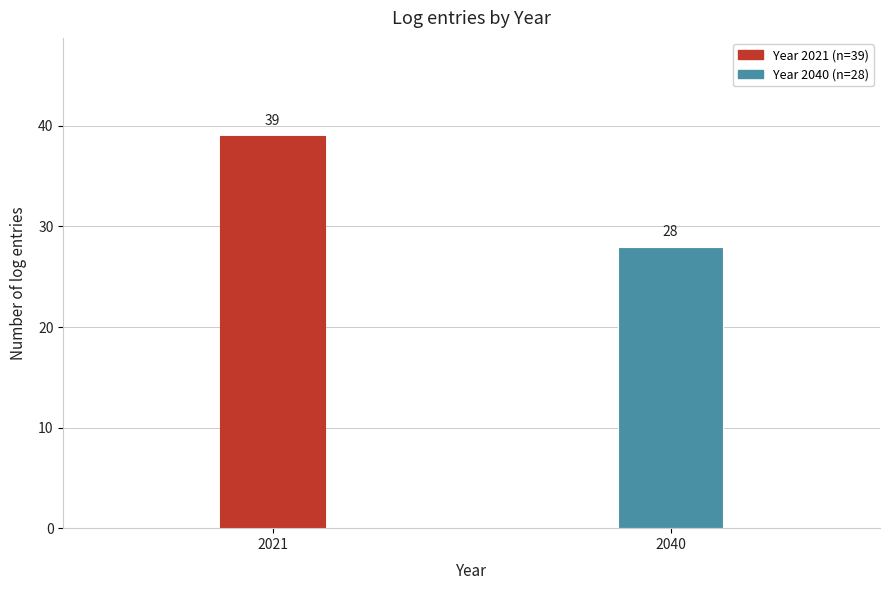

Reading left to right, extract all data points from this chart.

2021=39	2040=28